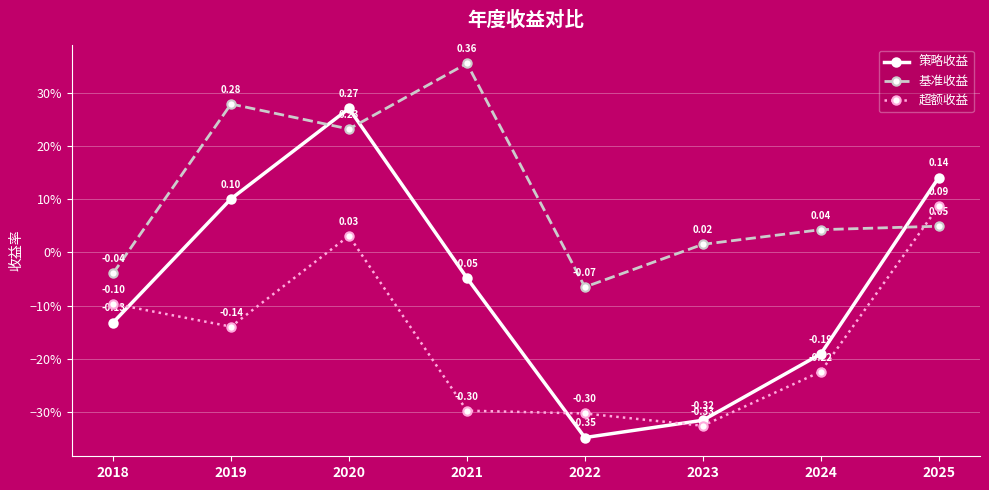

Between 2023 and 2025, which is larger?

2025